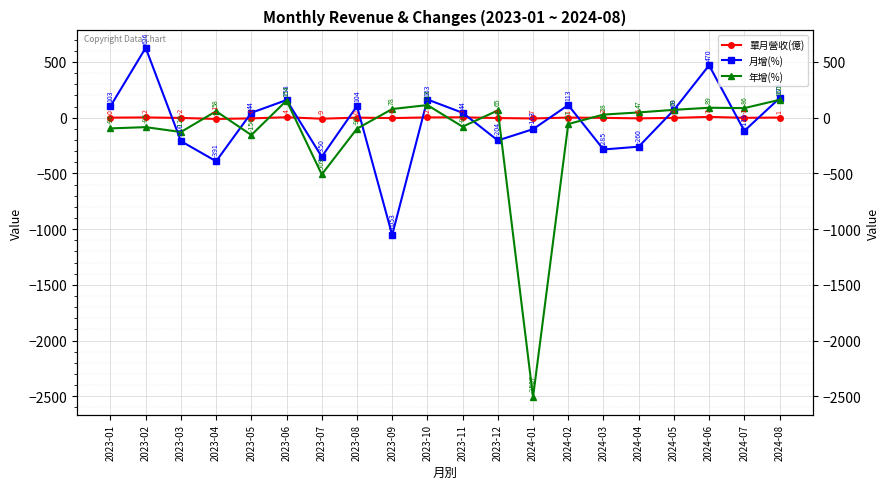

What position from the left is 2023-12?

12